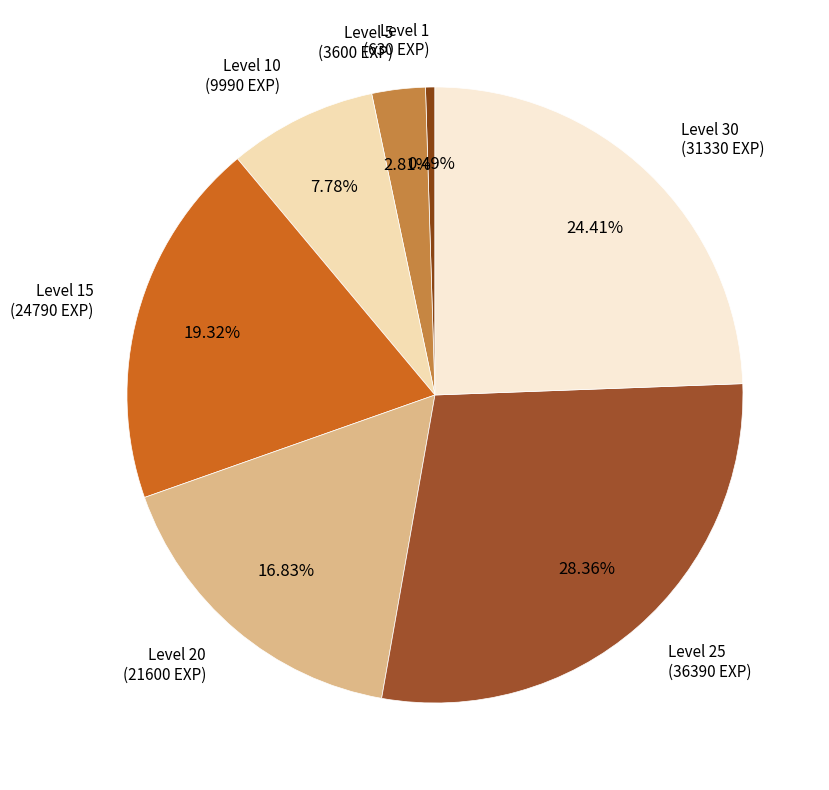

To the nearest percent, what is the combined percentage of Level 15 and Level 1?

20%